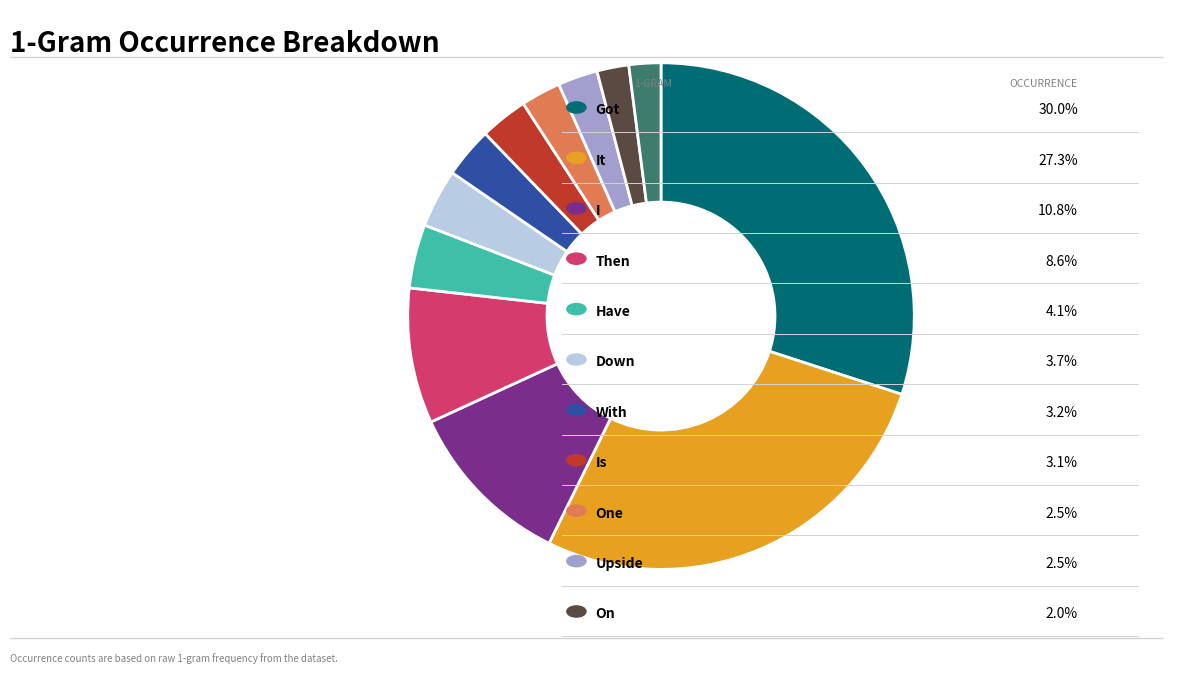

Count the number of slices in the pie.

12